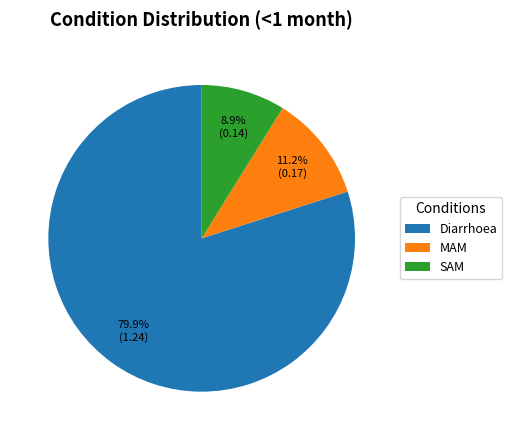

To the nearest percent, what percentage of the pie is SAM?

9%